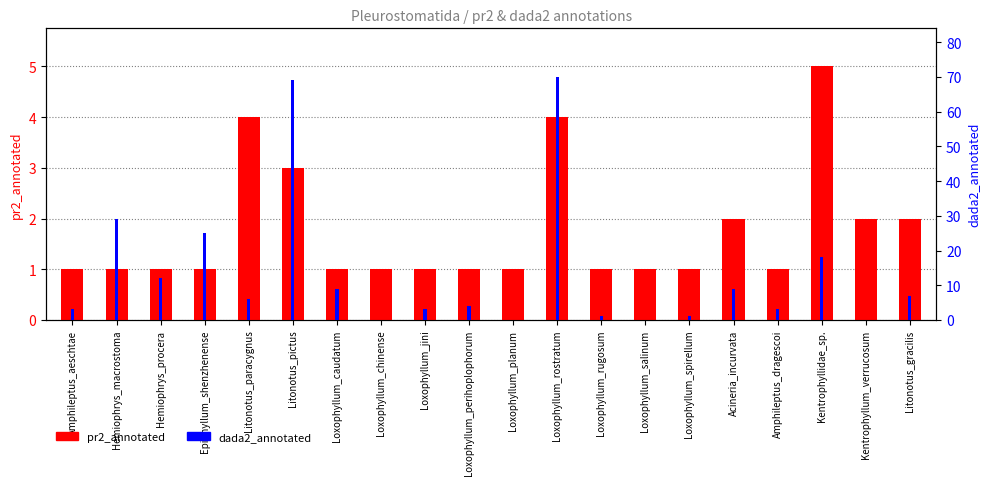

What is the sum of the dada2_annotated values at Loxophyllum_planum and Loxophyllum_caudatum?

9